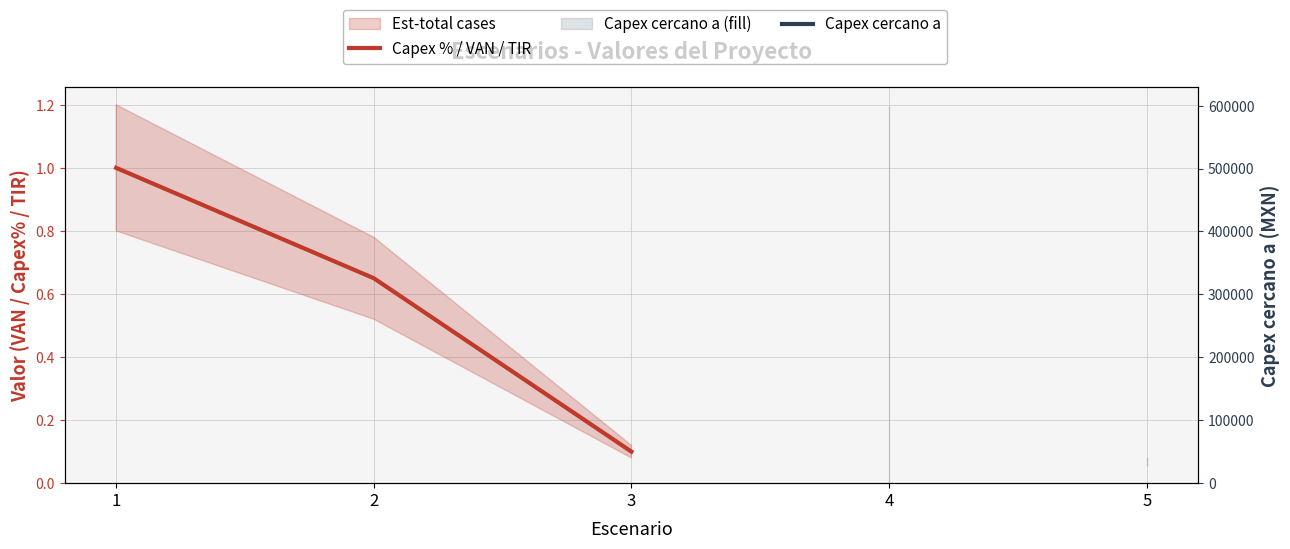

At how many categories does at least one series exceed 550596?

1